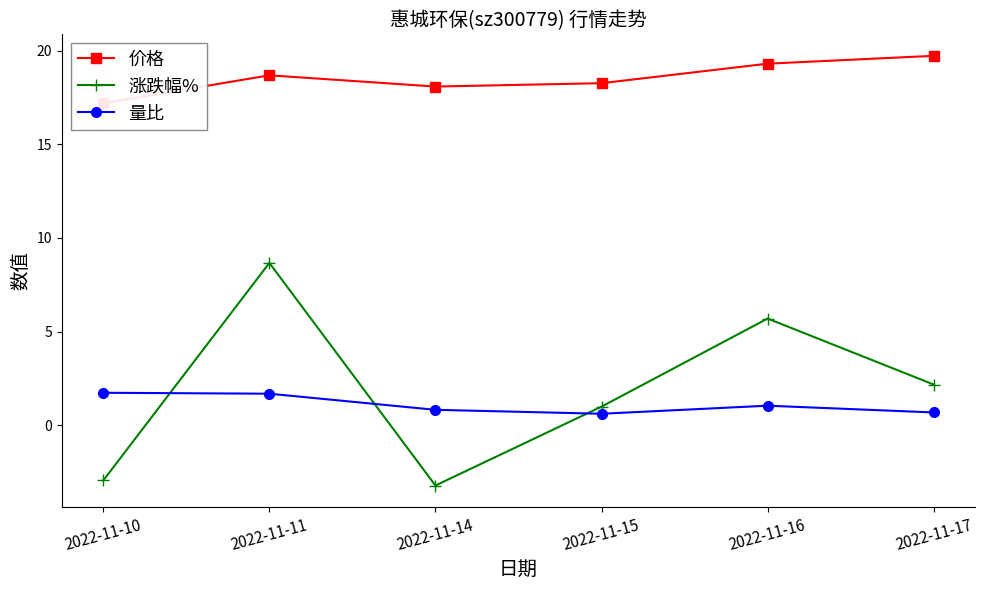

Where does the 量比 series first go above 1?

2022-11-10